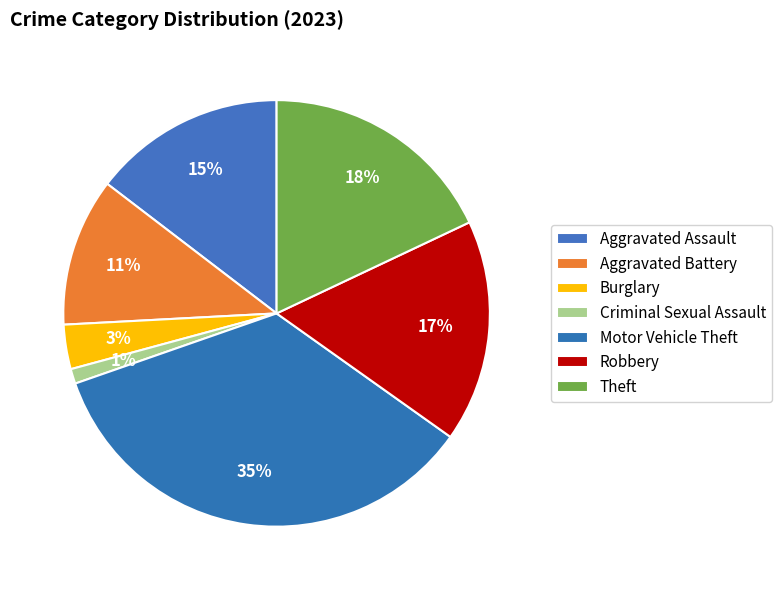

Does any single category account for the majority?

No